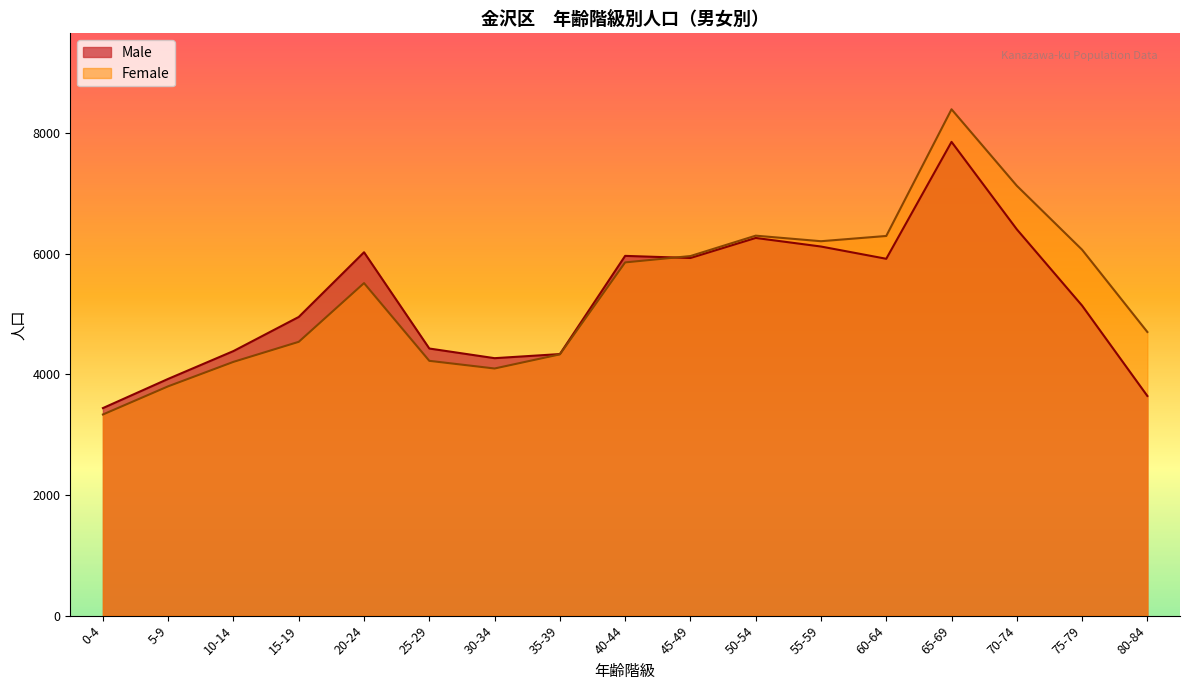

How many series are shown in this chart?

2